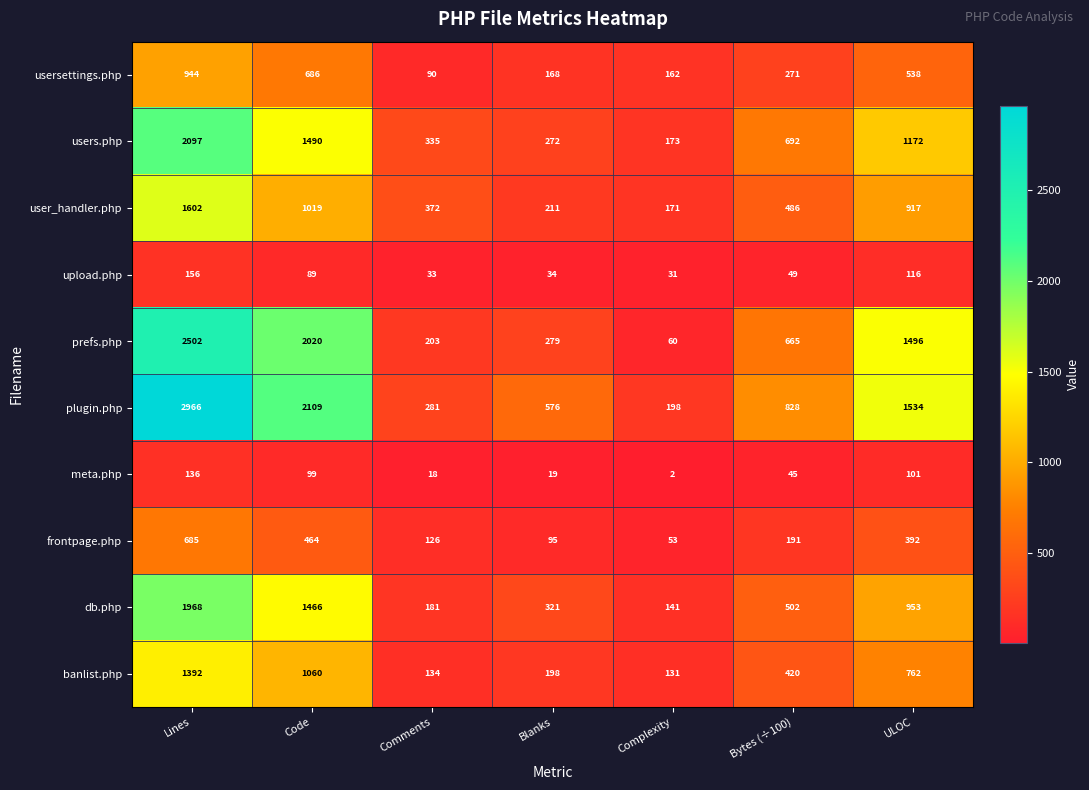

Where is db.php nearest to the value 1054?

ULOC